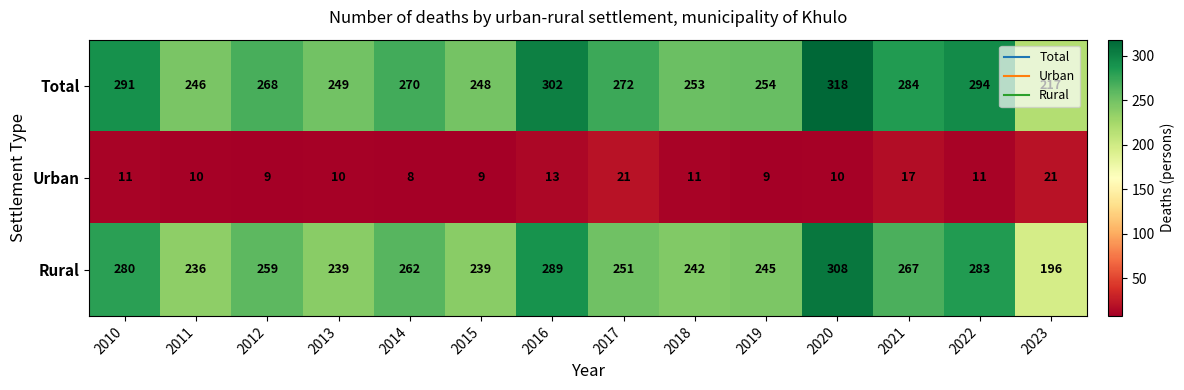

List the series in order of their peak value, highest first.

Total, Rural, Urban